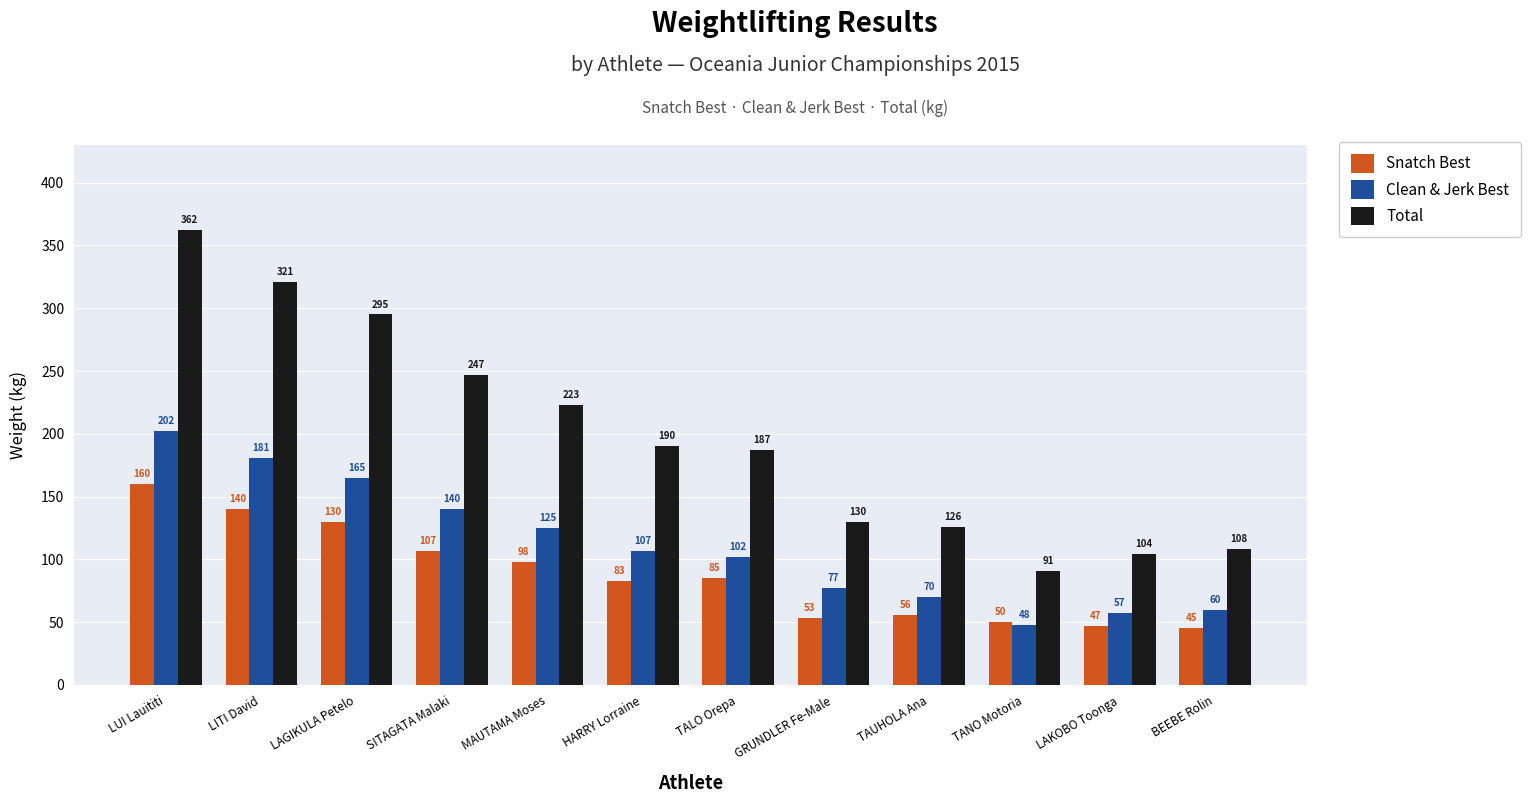

At which label does Snatch Best reach its peak?

LUI Lauititi